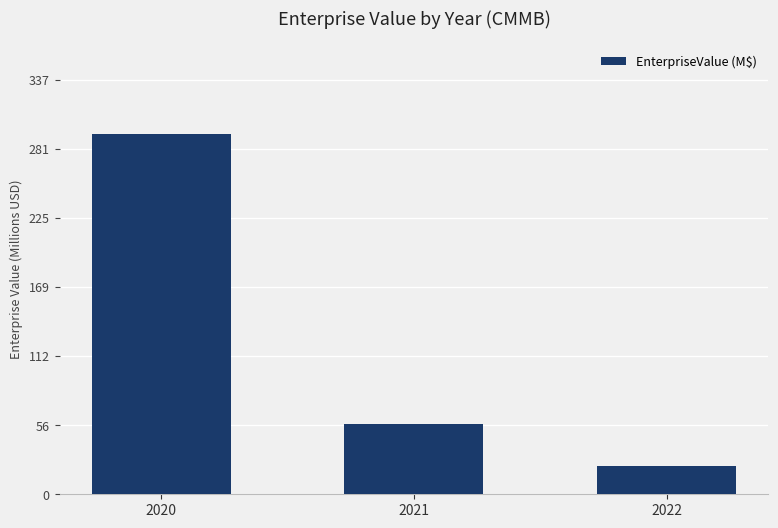

What is the difference between the maximum and minimum values?

270.2